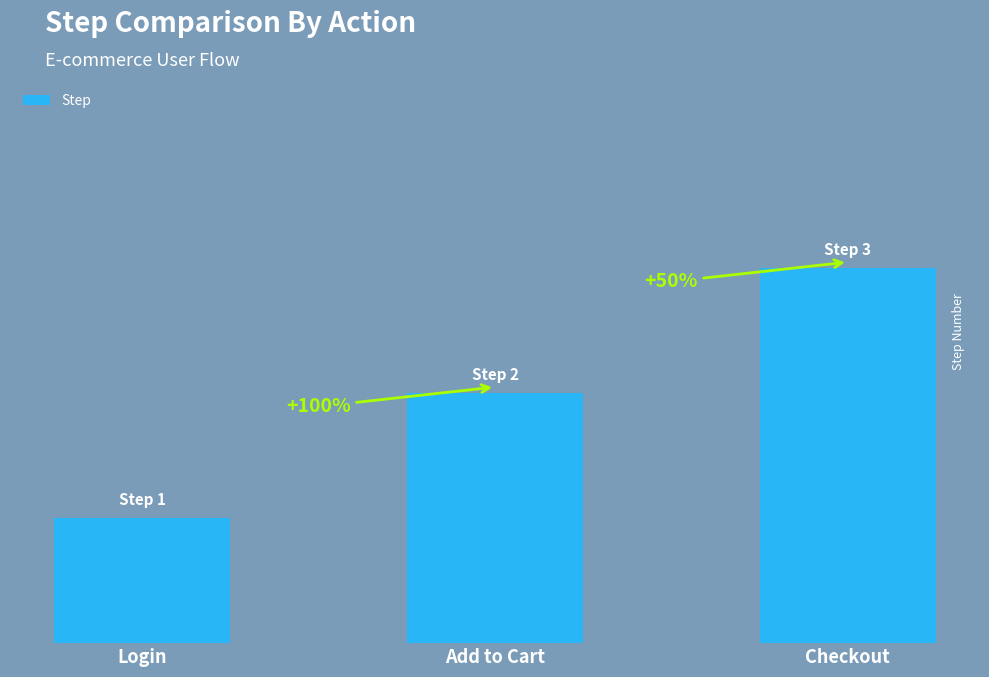

Rank the categories by value from lowest to highest.

Login, Add to Cart, Checkout